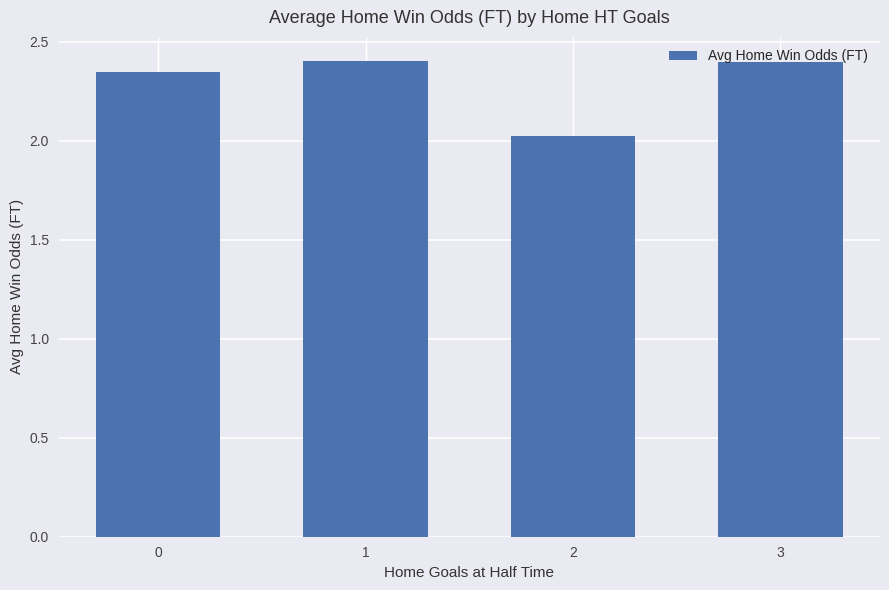

What is the value of the 3rd bar from the left?

2.0